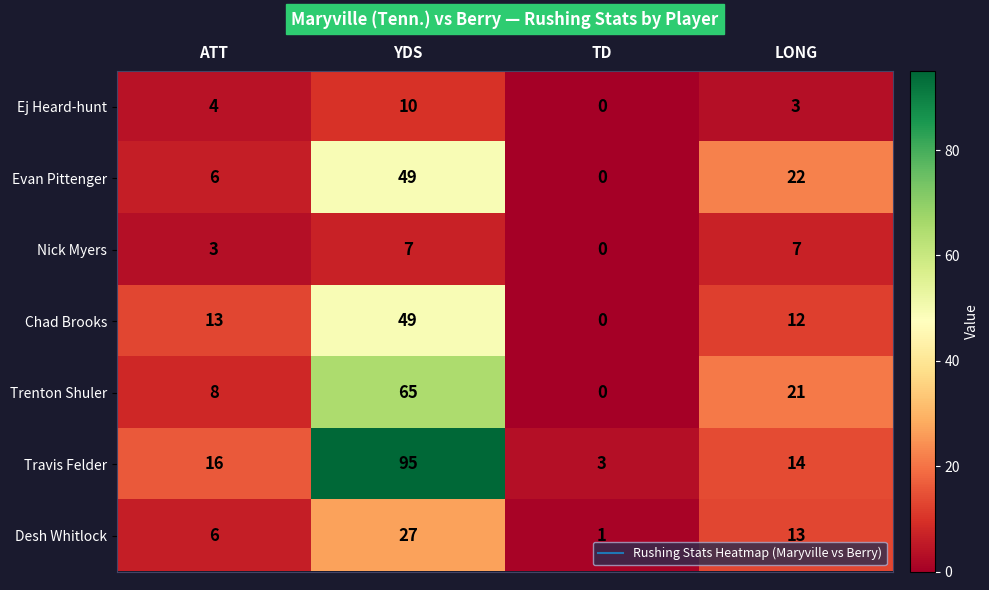

What is the difference between the maximum and minimum values in the Ej Heard-hunt series?

10